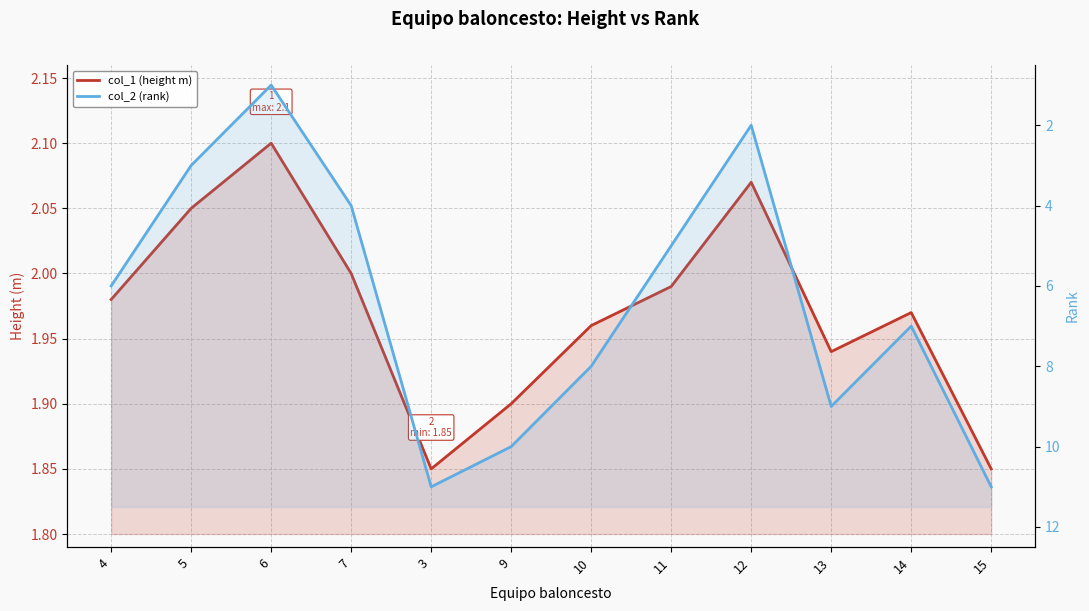

Reading right to left, transcribe all the data shown in this chart.

col_1 (height m): 15=1.9	14=2.0	13=1.9	12=2.1	11=2.0	10=2.0	9=1.9	3=1.9	7=2.0	6=2.1	5=2.0	4=2.0
col_2 (rank): 15=11.0	14=7.0	13=9.0	12=2.0	11=5.0	10=8.0	9=10.0	3=11.0	7=4.0	6=1.0	5=3.0	4=6.0